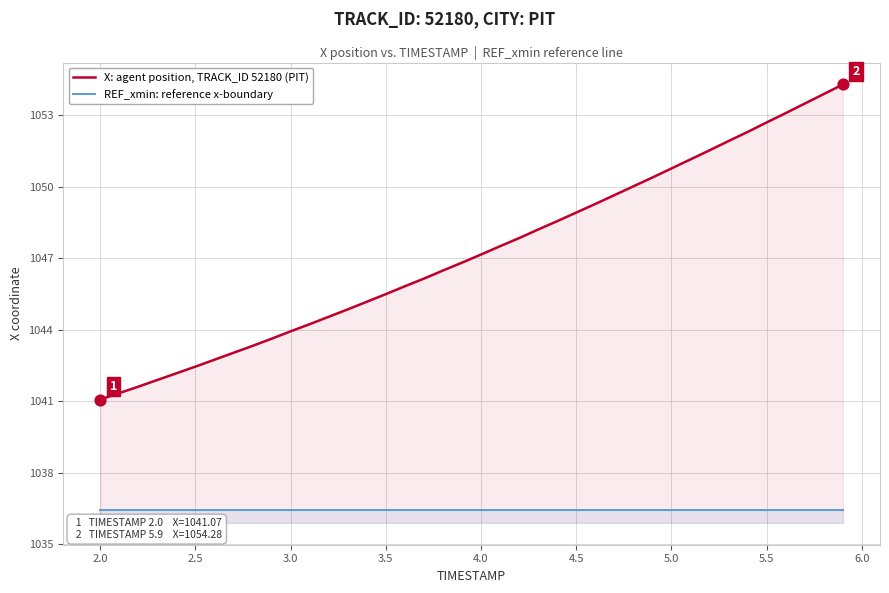

Which series has the largest total across all categories?

X: agent position, TRACK_ID 52180 (PIT)